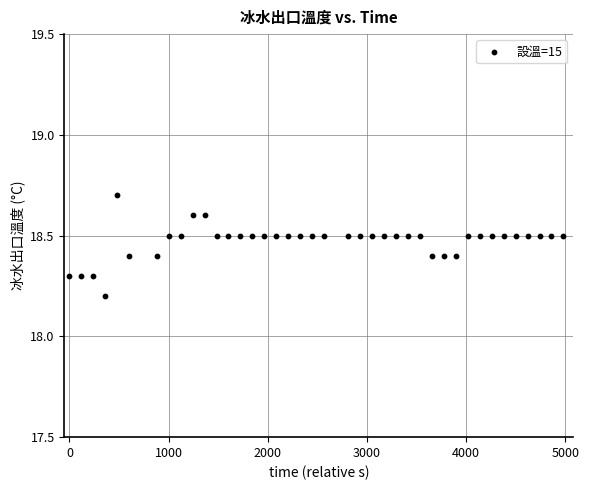

What Y value in the scatter plot is closest to 18?

18.2